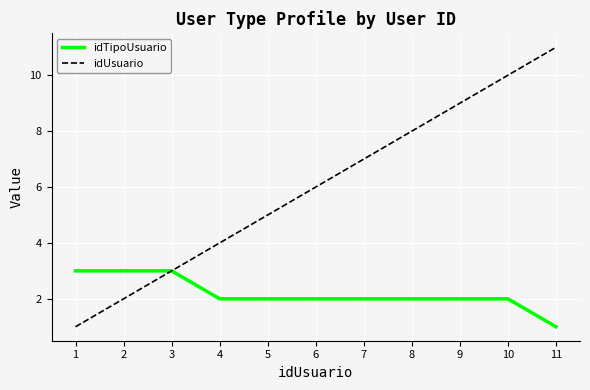

Which category has the highest value across all series?

11